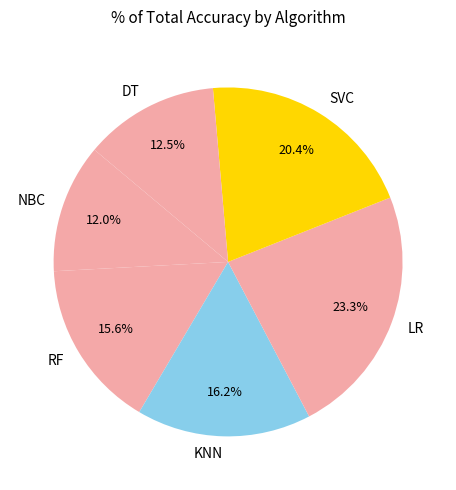

Is LR the majority of the pie?

No